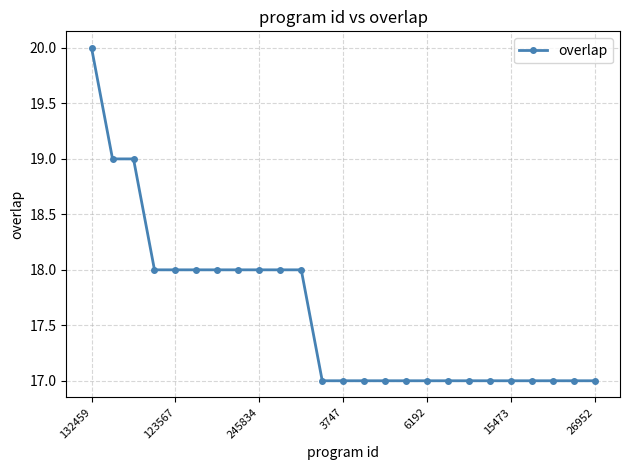

What is the average value?

18